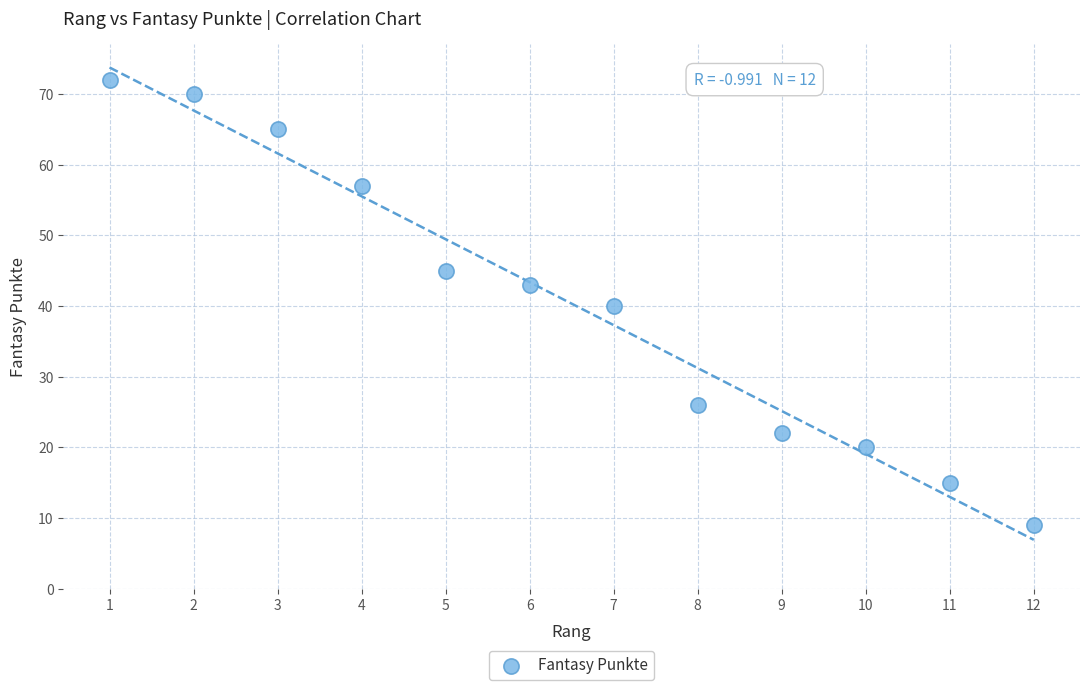

What is the range of X values (max minus min)?

11